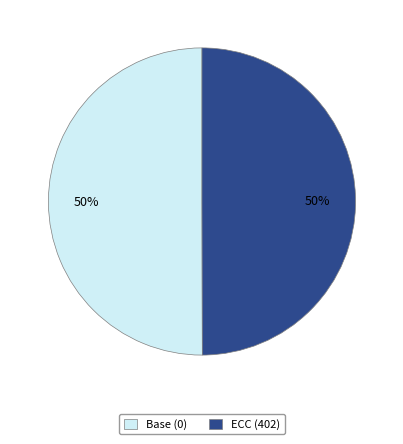

To the nearest percent, what is the combined percentage of Base (0) and ECC (402)?

100%